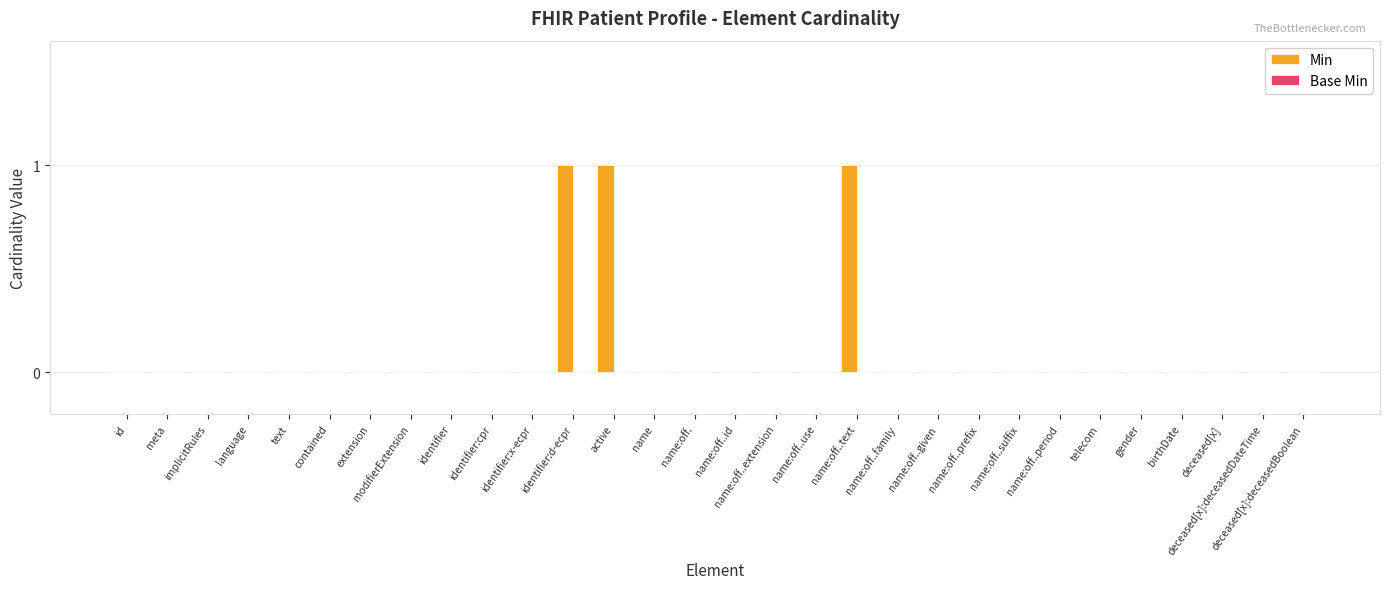

True or false: the data shows 0 at deceased[x]:deceasedBoolean.

True